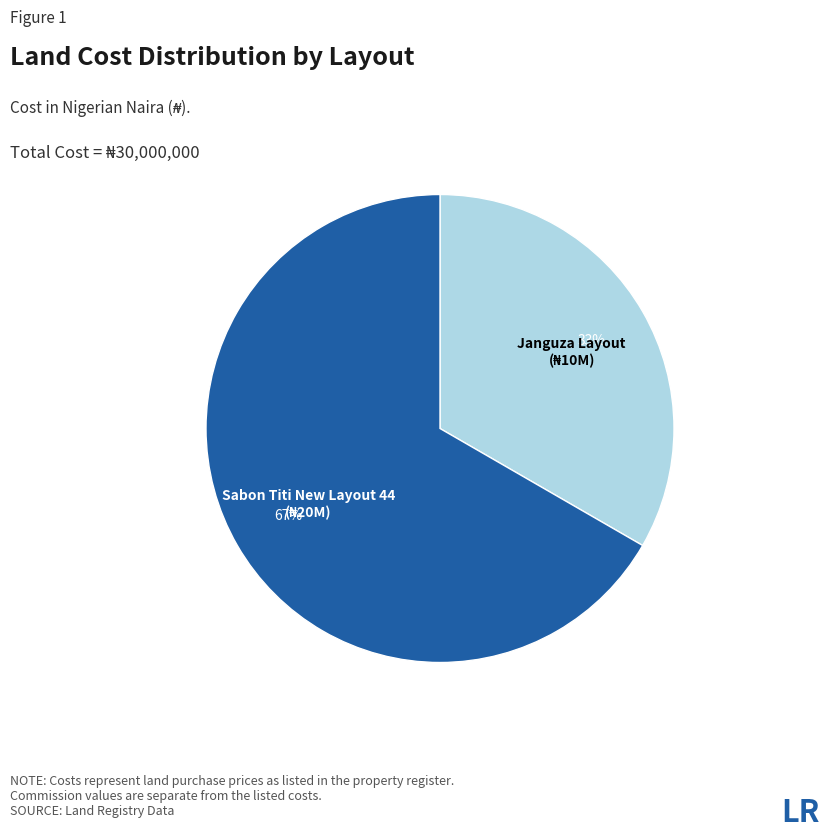

To the nearest percent, what percentage of the pie is Janguza Layout?

33%